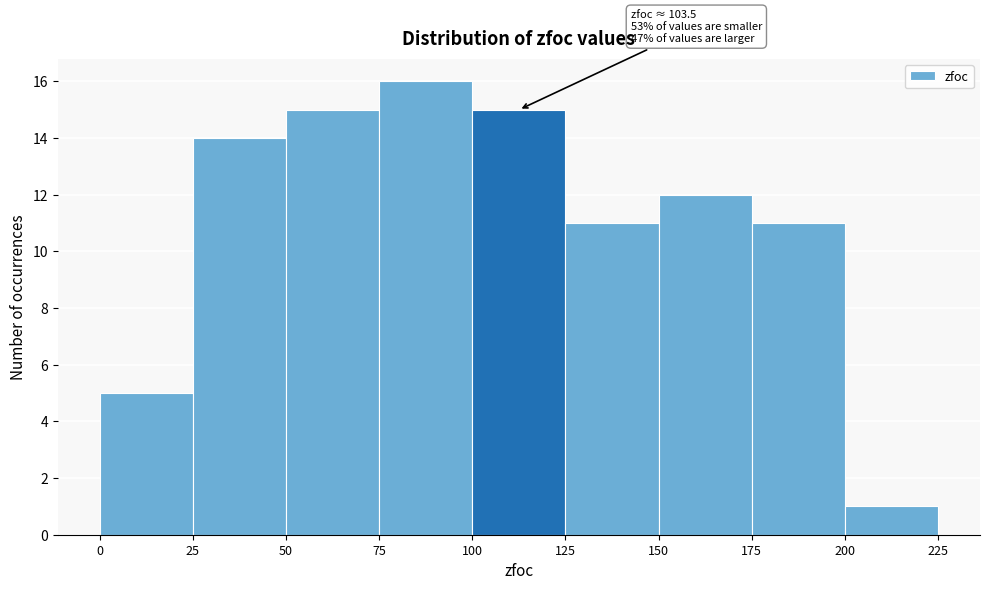

Which range on the x-axis has the tallest bar?

75 to 100